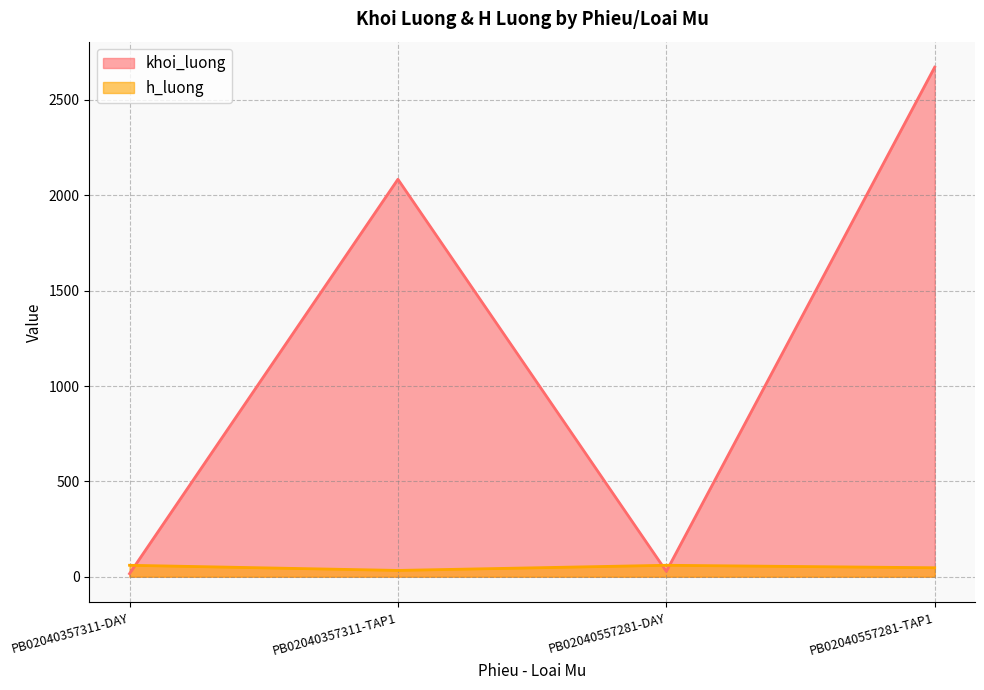

Which label corresponds to the smallest value in the chart?

PB02040357311-DAY